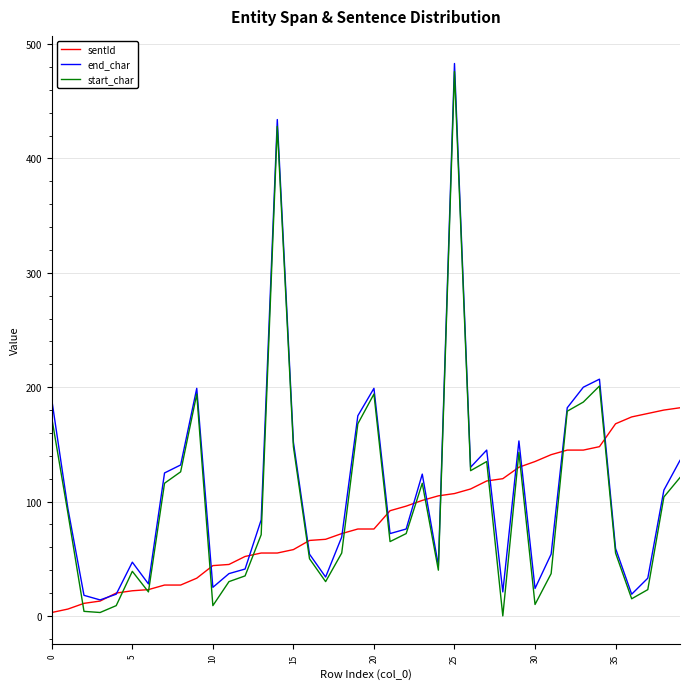

Rank the series by their maximum value, from lowest to highest.

sentId, start_char, end_char